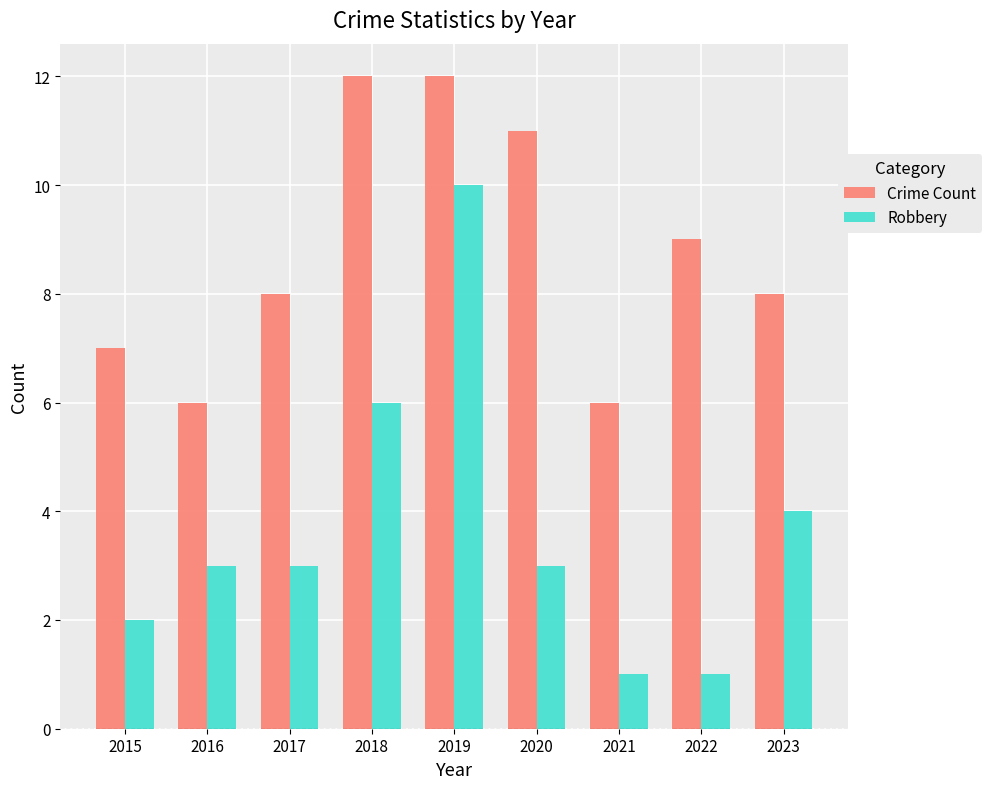

Is the value of Robbery at 2015 greater than the value of Crime Count at 2022?

No